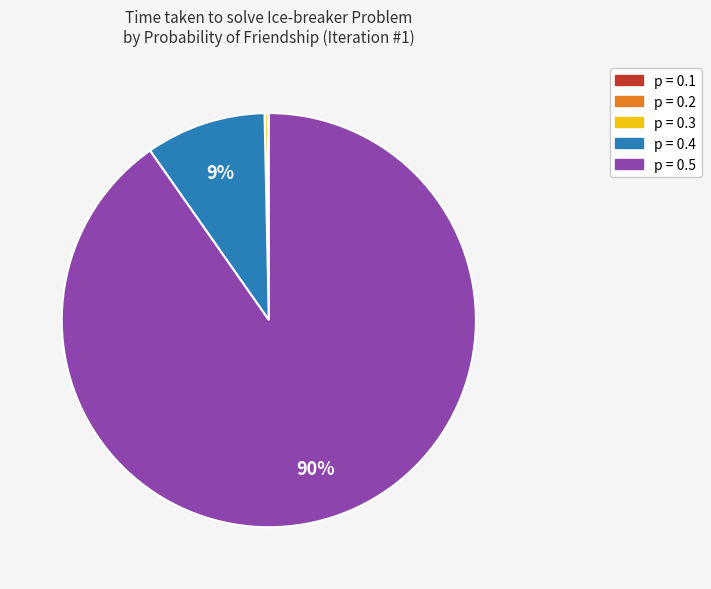

What is the largest slice in the pie chart?

p = 0.5